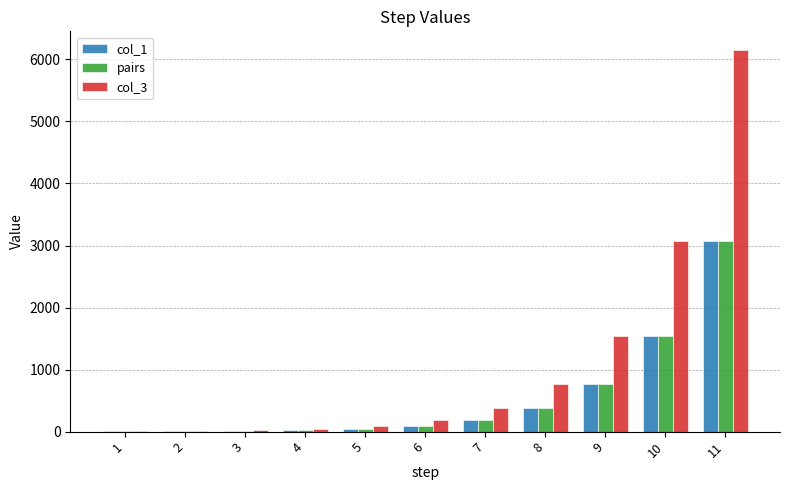

What is the maximum value shown in the chart?

6145